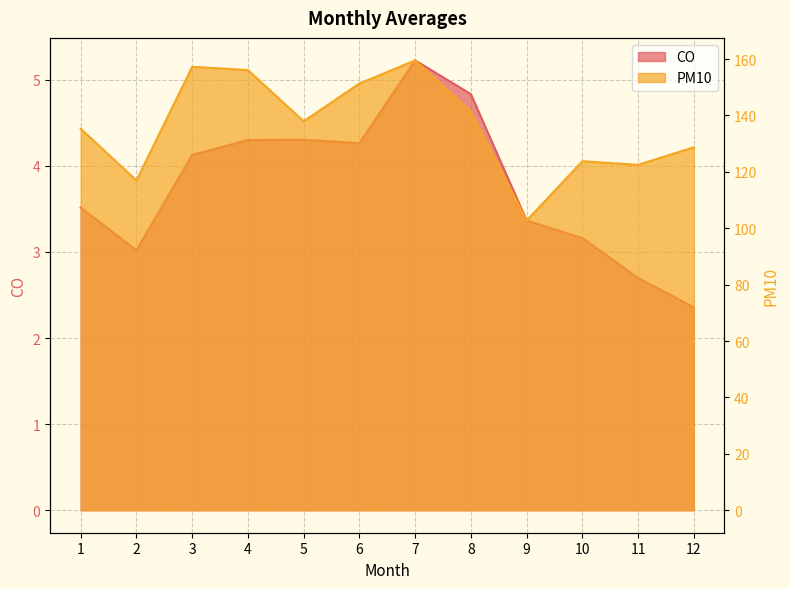

True or false: CO has a value of 2.7 at 11.

True